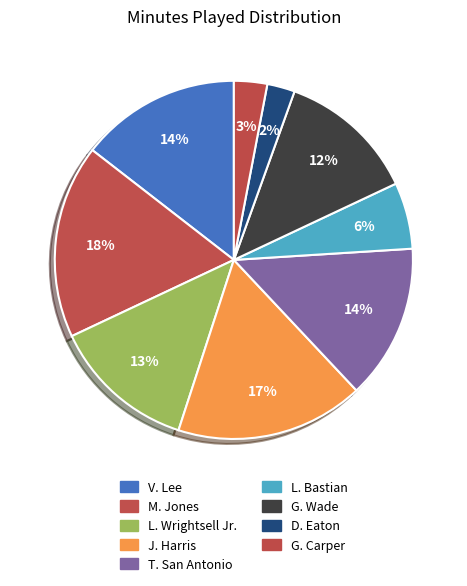

What portion of the pie excludes V. Lee?

85.5%